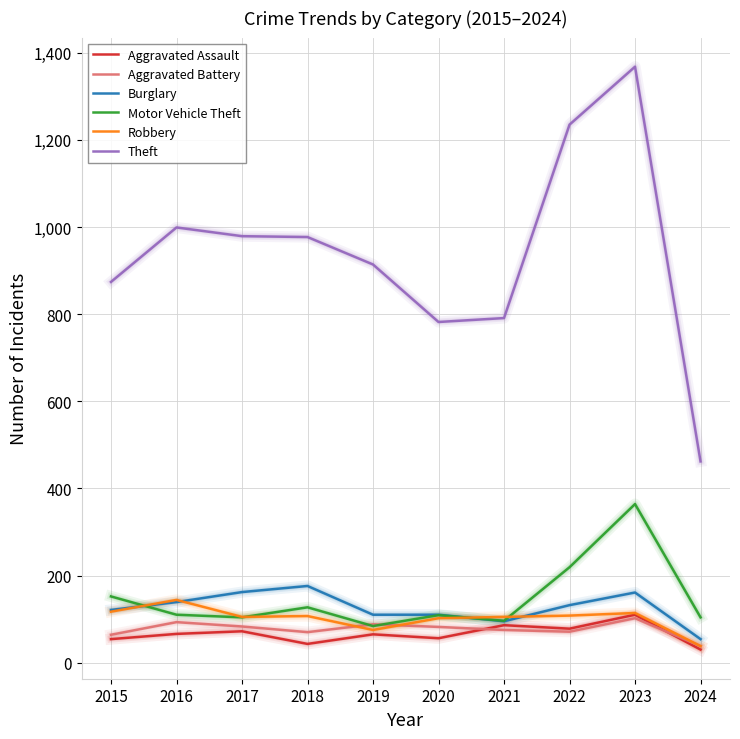

How many times do Motor Vehicle Theft and Burglary cross each other?

2